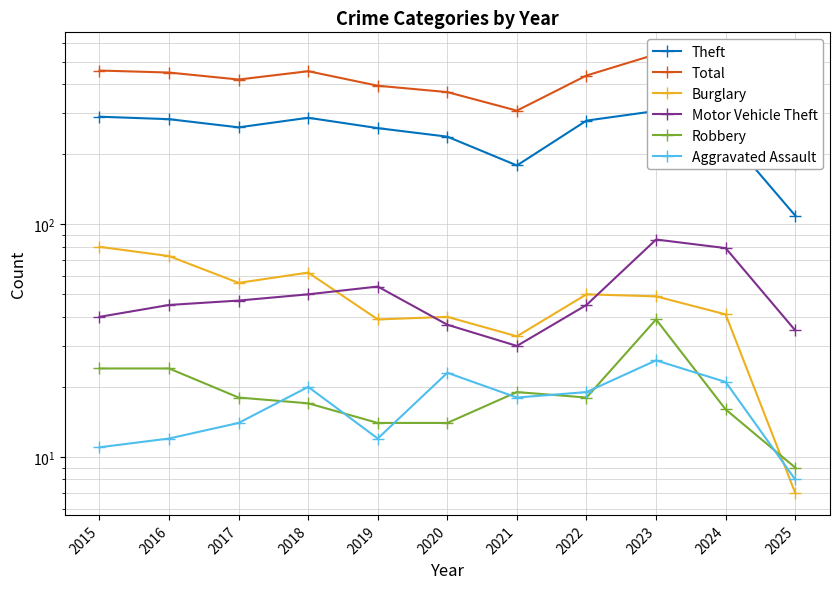

Is it true that Burglary equals 40 at 2020?

True